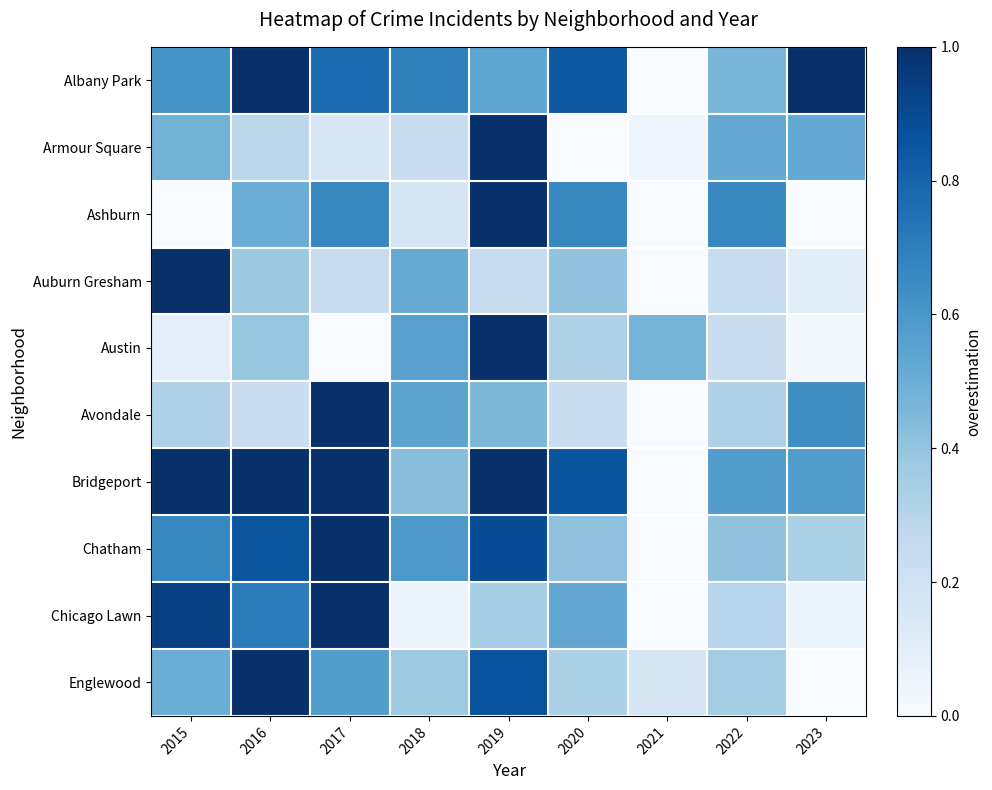

Which series has the widest spread of values?

Albany Park